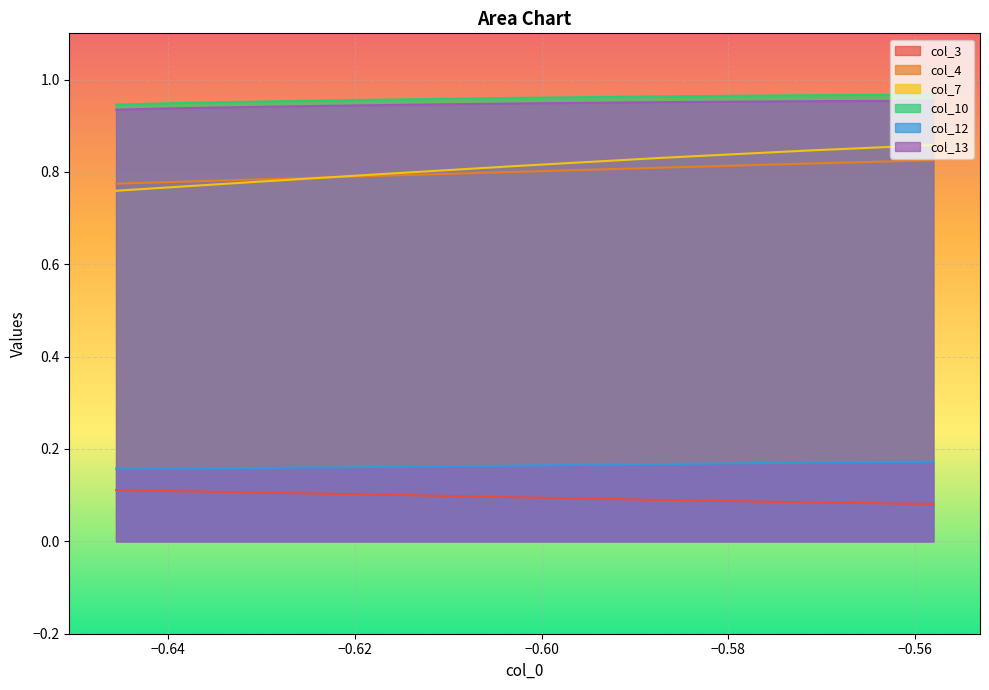

Count the col_13 values in the range 0 to 1.

8